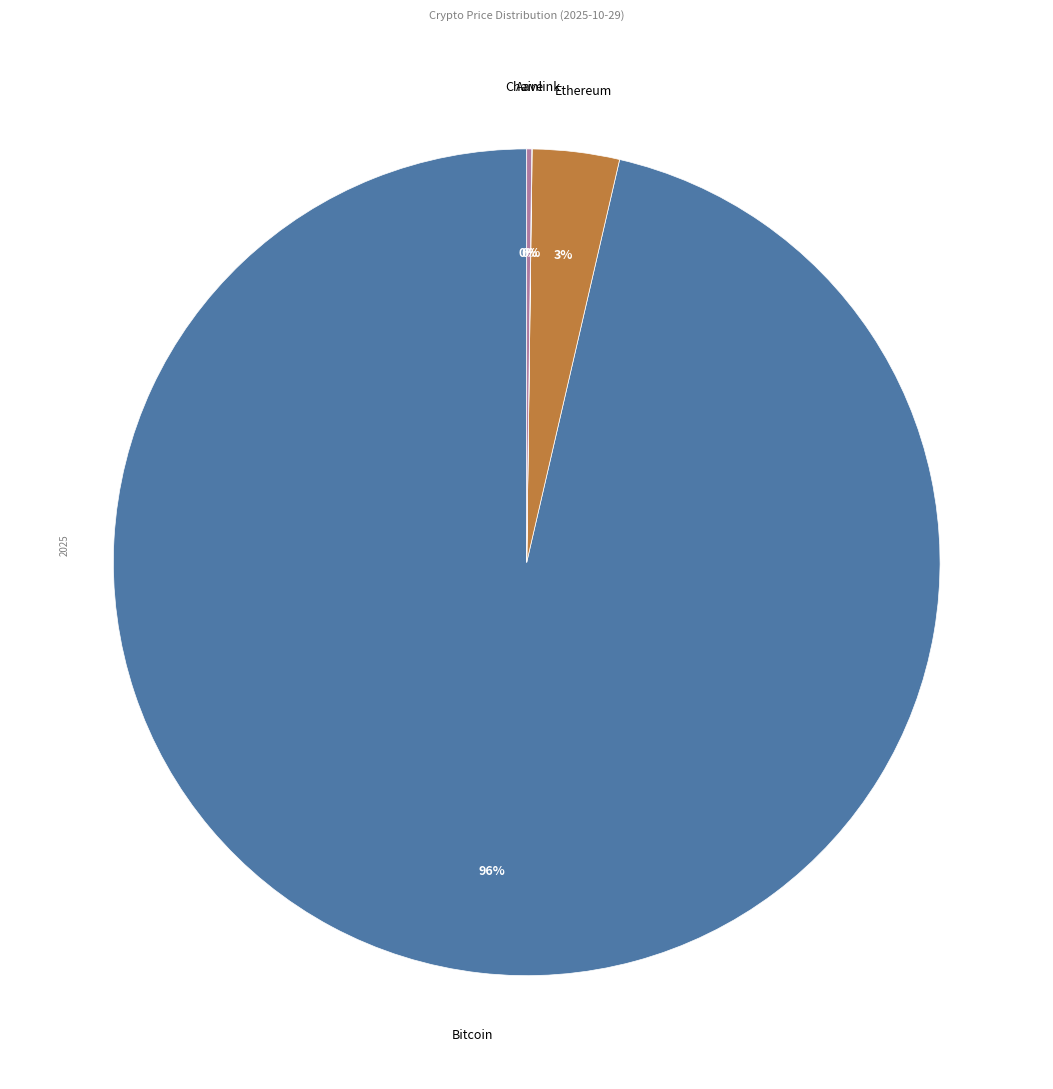

To the nearest percent, what is the average slice percentage?

25%